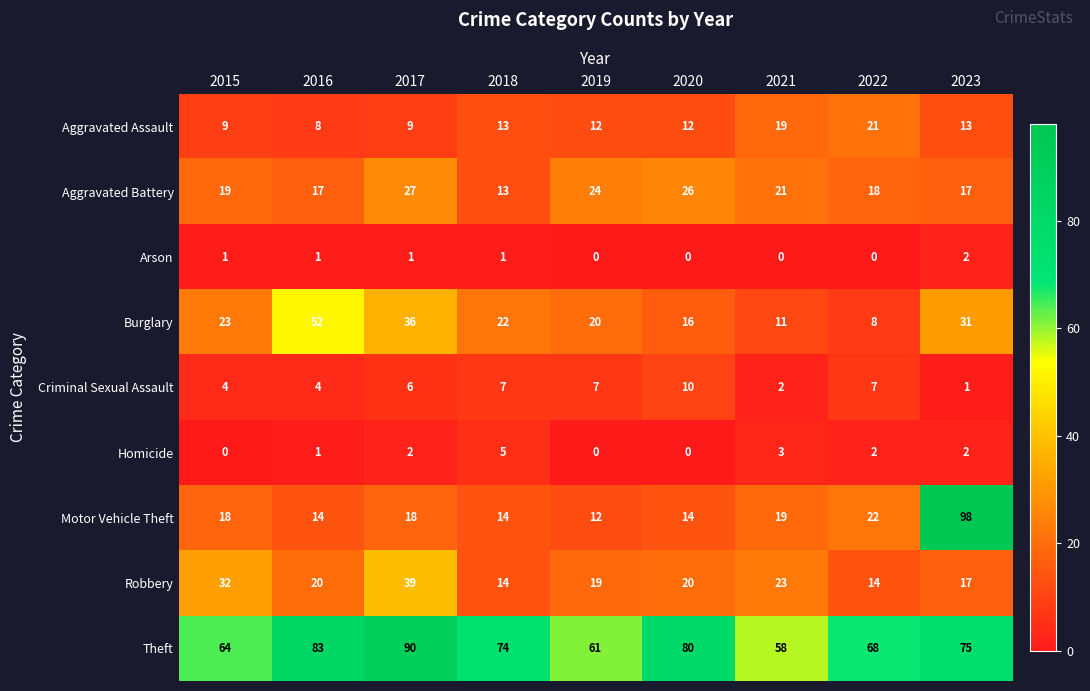

Which category has the highest value in the Robbery series?

2017